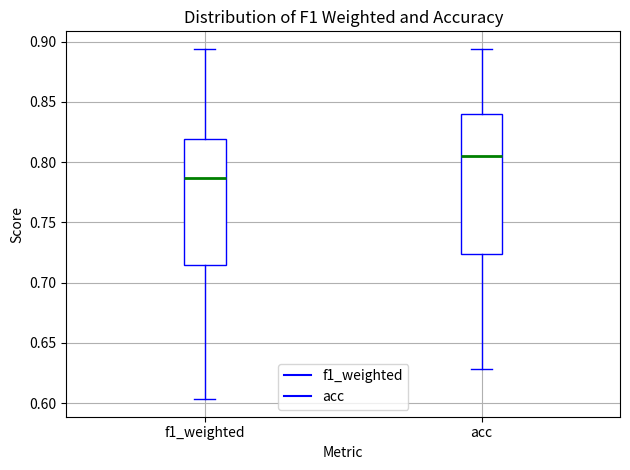

Comparing the boxes themselves (not the whiskers), which one is the tallest?

acc